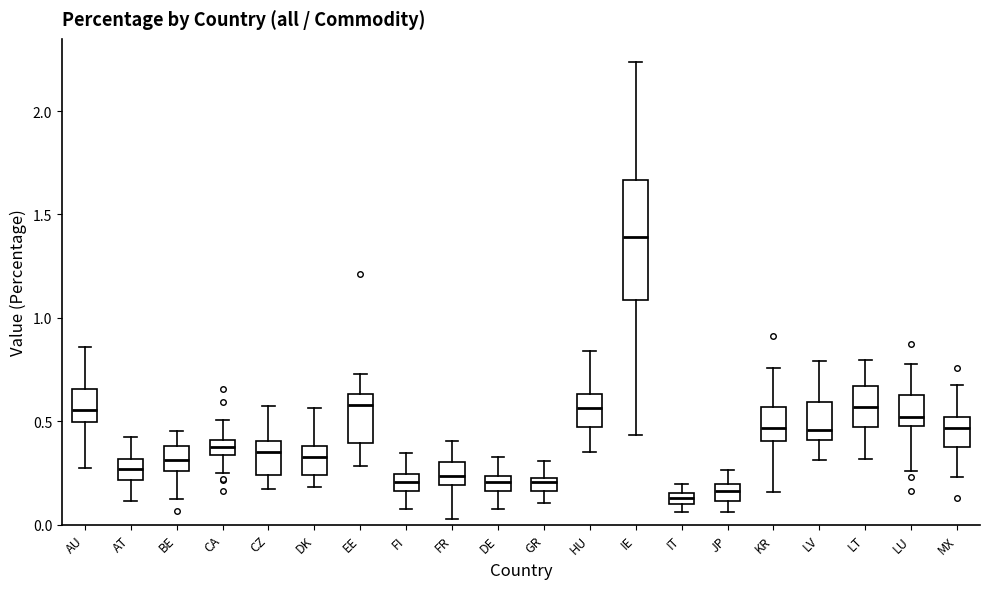

Comparing the boxes themselves (not the whiskers), which one is the tallest?

IE